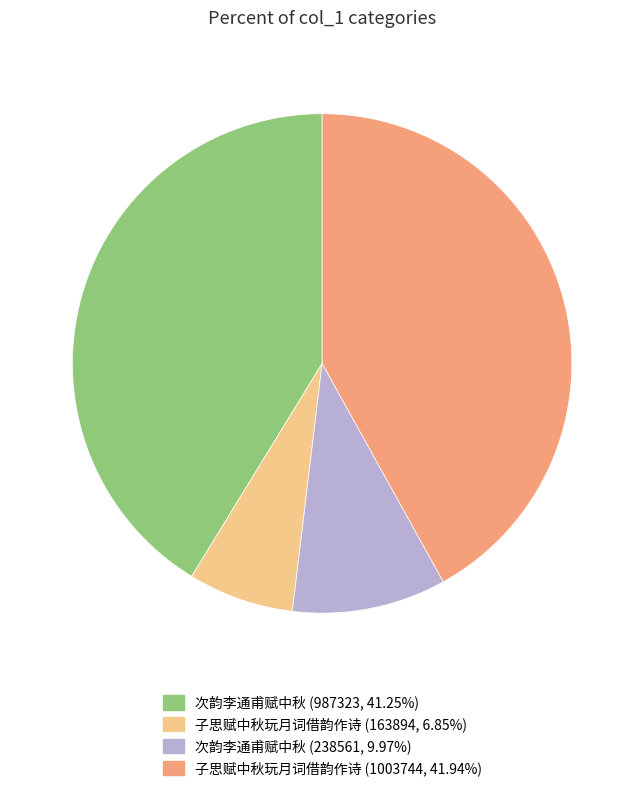

How many segments does this pie chart have?

4